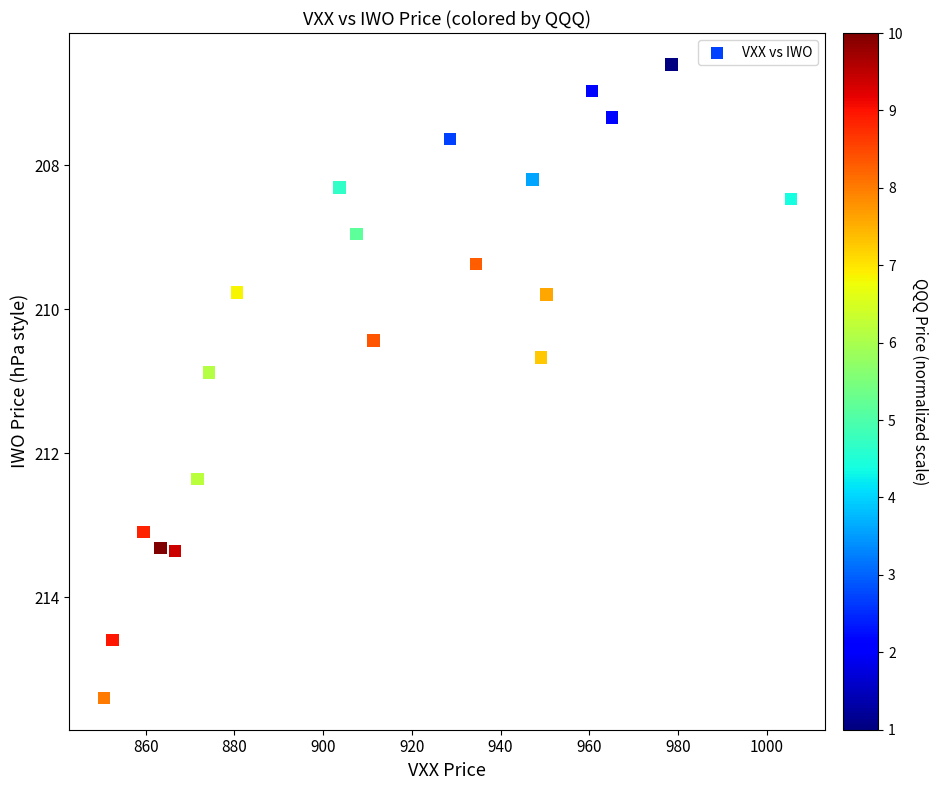

What Y value in the scatter plot is closest to 211?

210.9